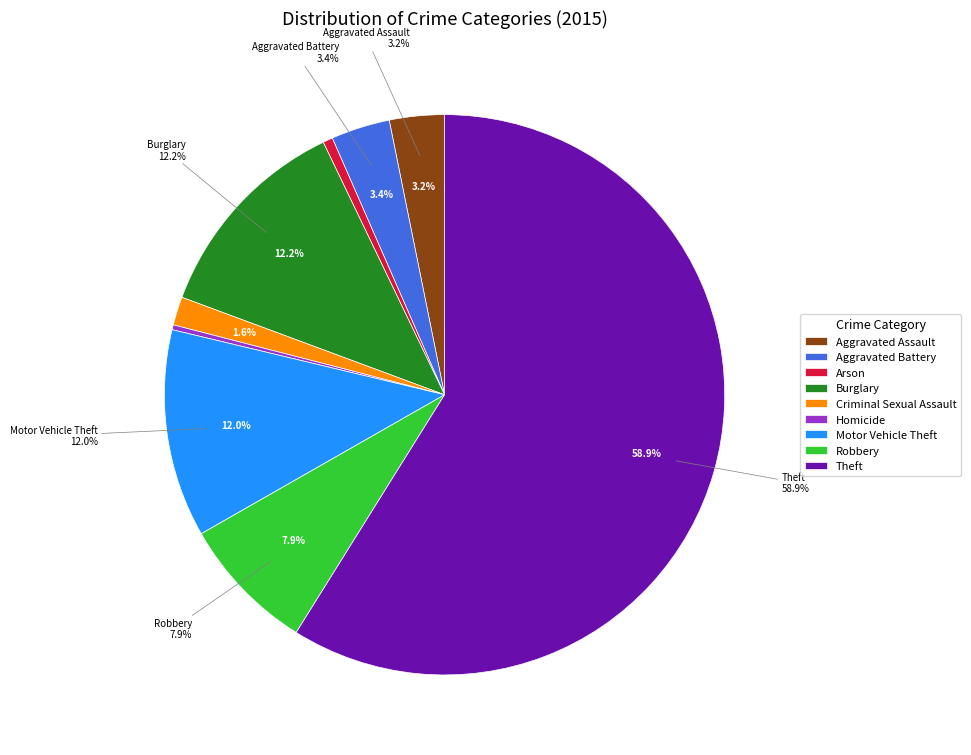

To the nearest percent, what is the average slice percentage?

11%